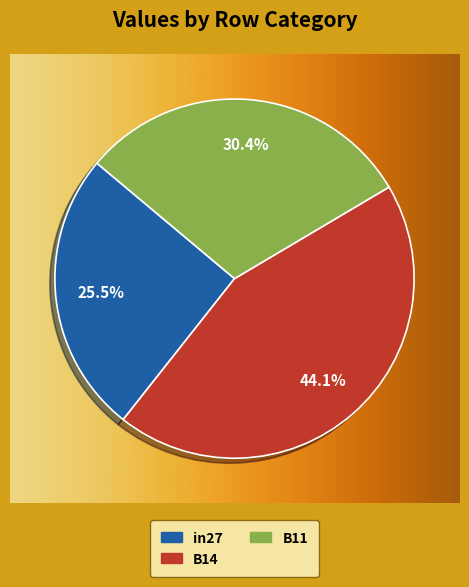

Does in27 account for over 50% of the chart?

No